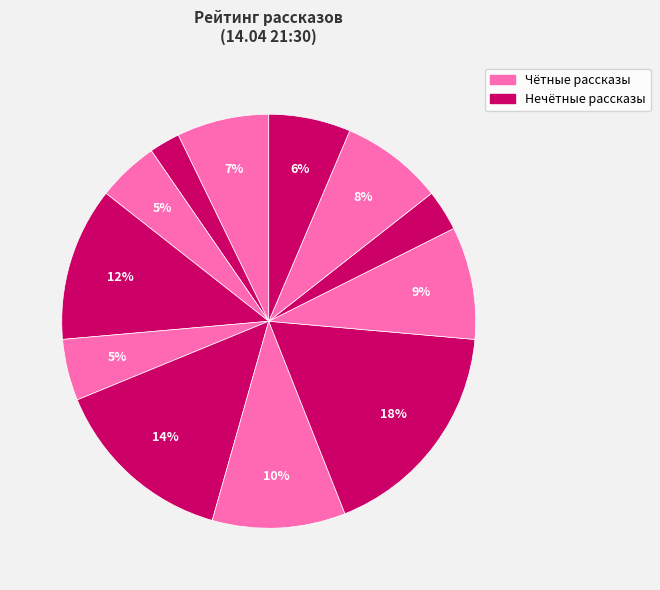

How many segments does this pie chart have?

12